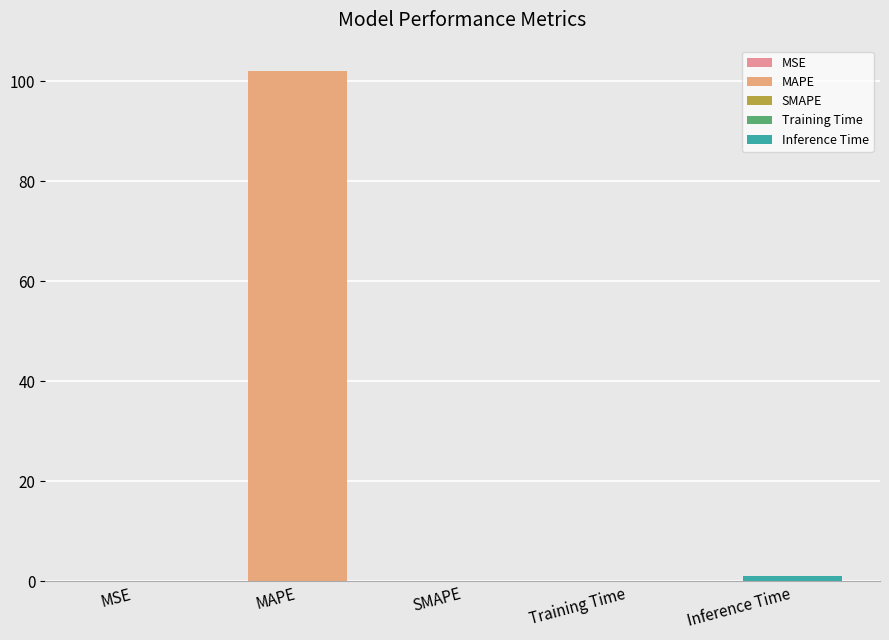

Are the bars horizontal?

No